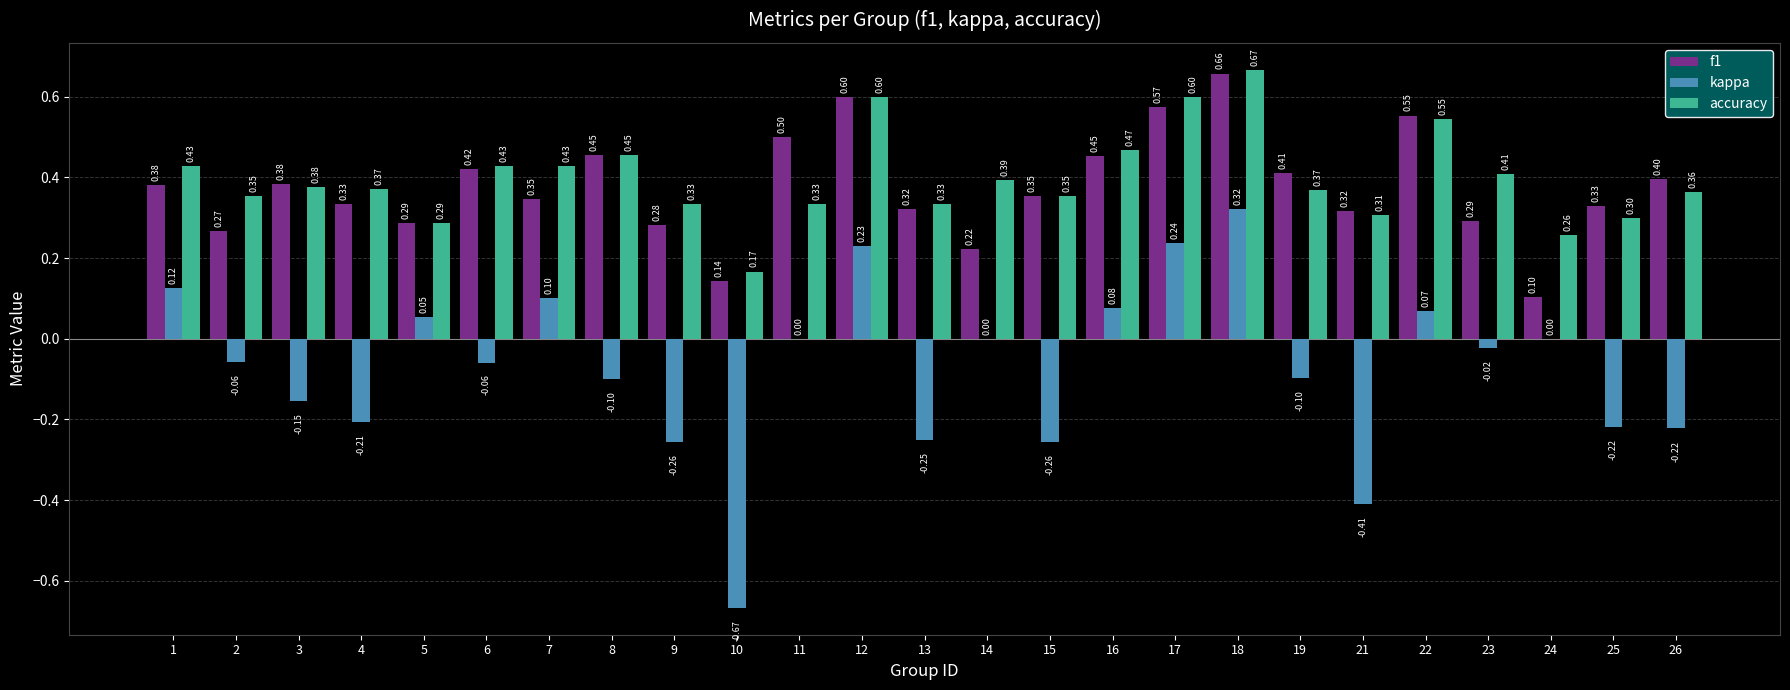

How many data points does each series have?

25